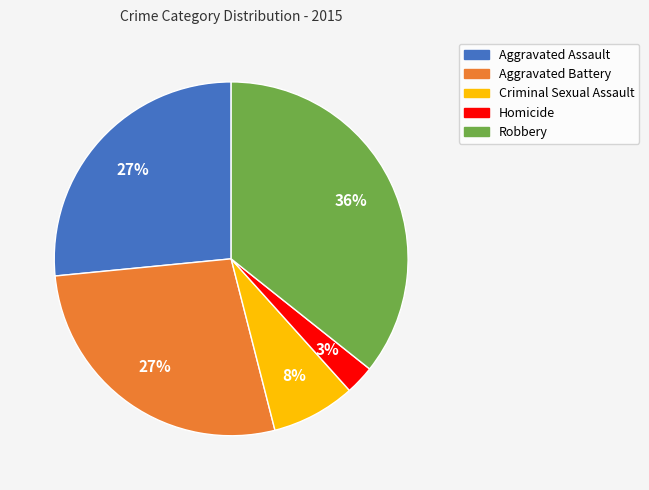

Approximately how many times larger is the value at Aggravated Assault compared to Aggravated Battery?

1.0